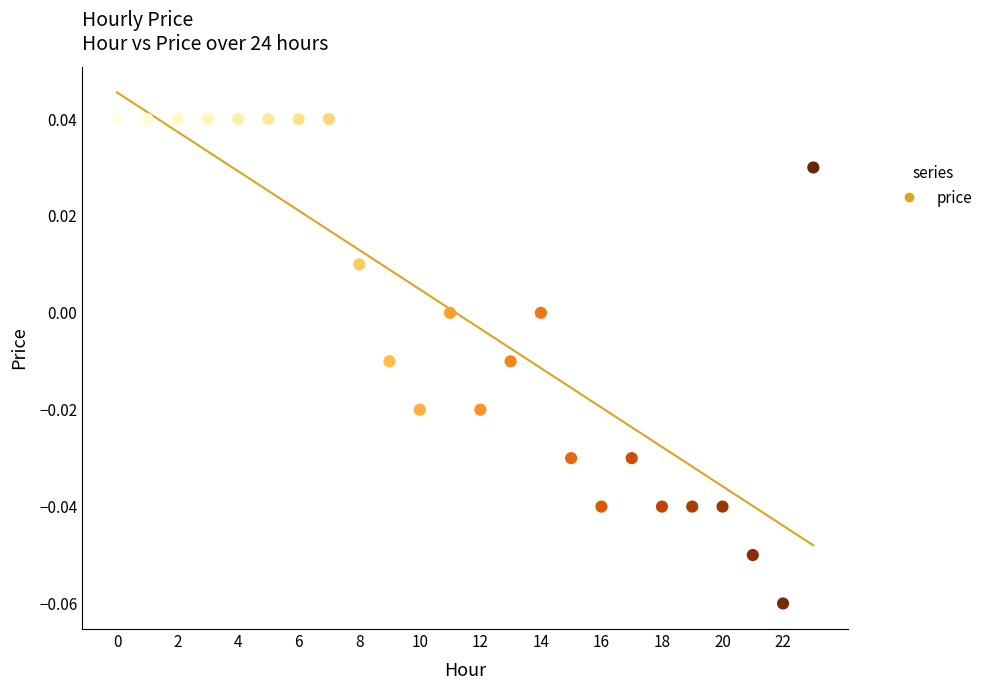

How many points are shown in the scatter plot?

24